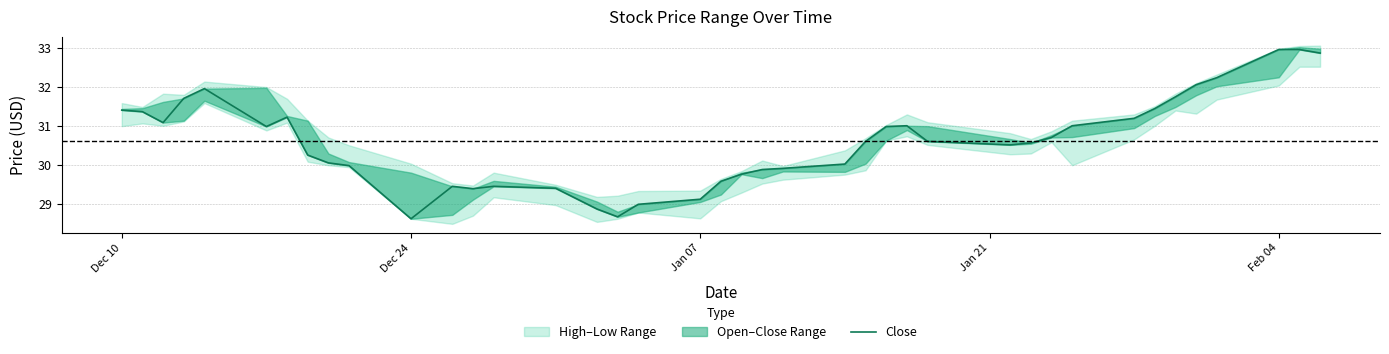

True or false: there are more than 0 points higher than both neighbors.

True